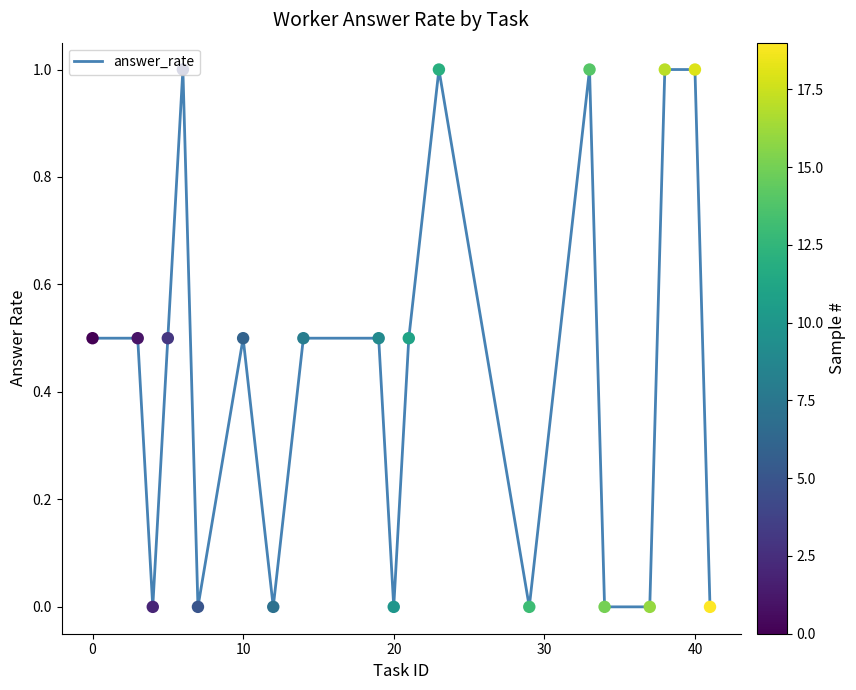

What is the difference between the maximum and minimum values?

1.0